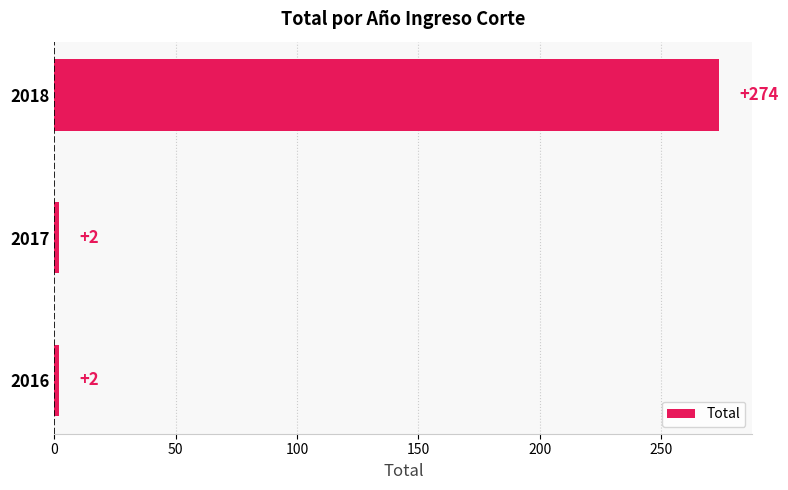

How many data points are above 2?

1